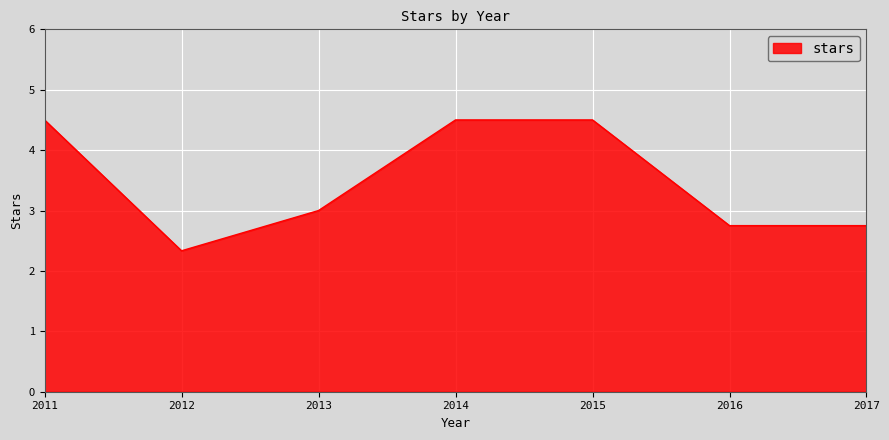

How many lines are shown in the chart?

1